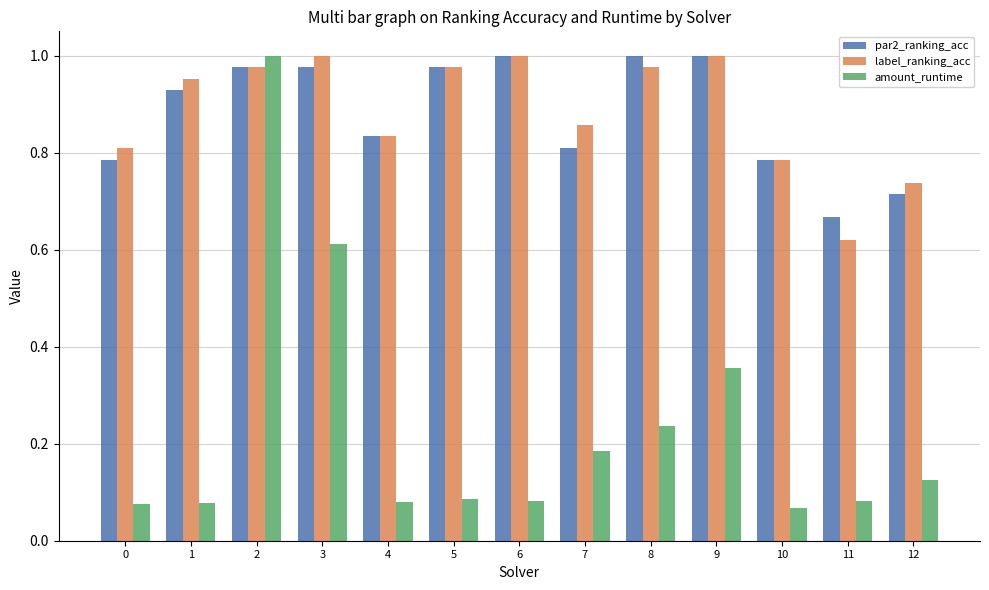

What is the total value across all series at 12?

1.6